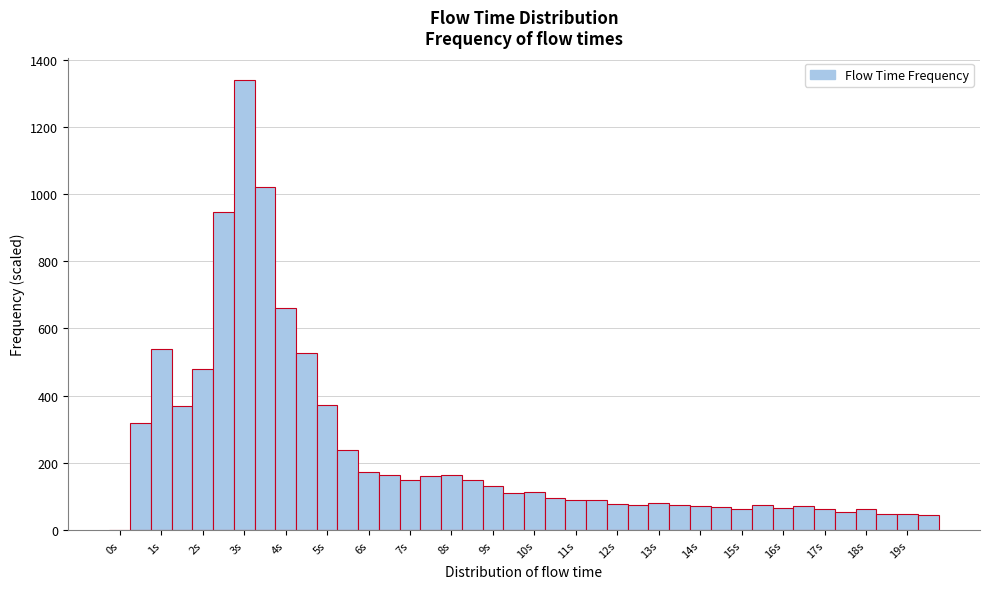

Reading left to right, transcribe this chart: for each bar, give the range it covers on the x-axis and its height. Neither the bar edges nor the heights are printed on the chart, so give them approximately, as read against the axes.

-0.25 to 0.25: 0
0.25 to 0.75: 320
0.75 to 1.25: 540
1.25 to 1.75: 360
1.75 to 2.25: 480
2.25 to 2.75: 940
2.75 to 3.25: 1340
3.25 to 3.75: 1020
3.75 to 4.25: 660
4.25 to 4.75: 520
4.75 to 5.25: 380
5.25 to 5.75: 240
5.75 to 6.25: 180
6.25 to 6.75: 160
6.75 to 7.25: 160
7.25 to 7.75: 160
7.75 to 8.25: 160
8.25 to 8.75: 140
8.75 to 9.25: 140
9.25 to 9.75: 100
9.75 to 10.25: 120
10.25 to 10.75: 100
10.75 to 11.25: 100
11.25 to 11.75: 100
11.75 to 12.25: 80
12.25 to 12.75: 80
12.75 to 13.25: 80
13.25 to 13.75: 80
13.75 to 14.25: 80
14.25 to 14.75: 60
14.75 to 15.25: 60
15.25 to 15.75: 80
15.75 to 16.25: 60
16.25 to 16.75: 80
16.75 to 17.25: 60
17.25 to 17.75: 60
17.75 to 18.25: 60
18.25 to 18.75: 40
18.75 to 19.25: 40
19.25 to 19.75: 40